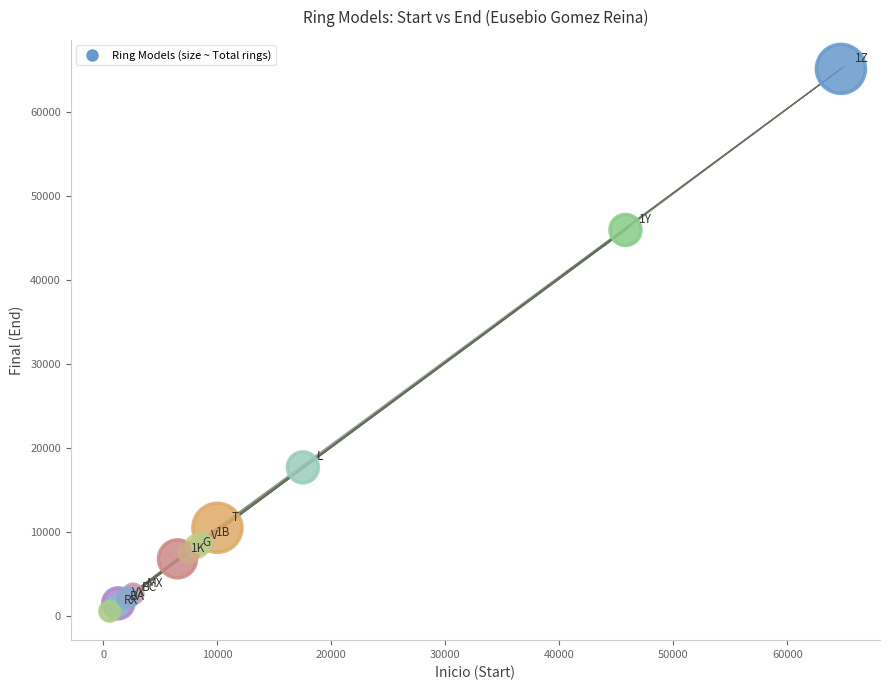

What Y value in the scatter plot is closest to 32880?

46000